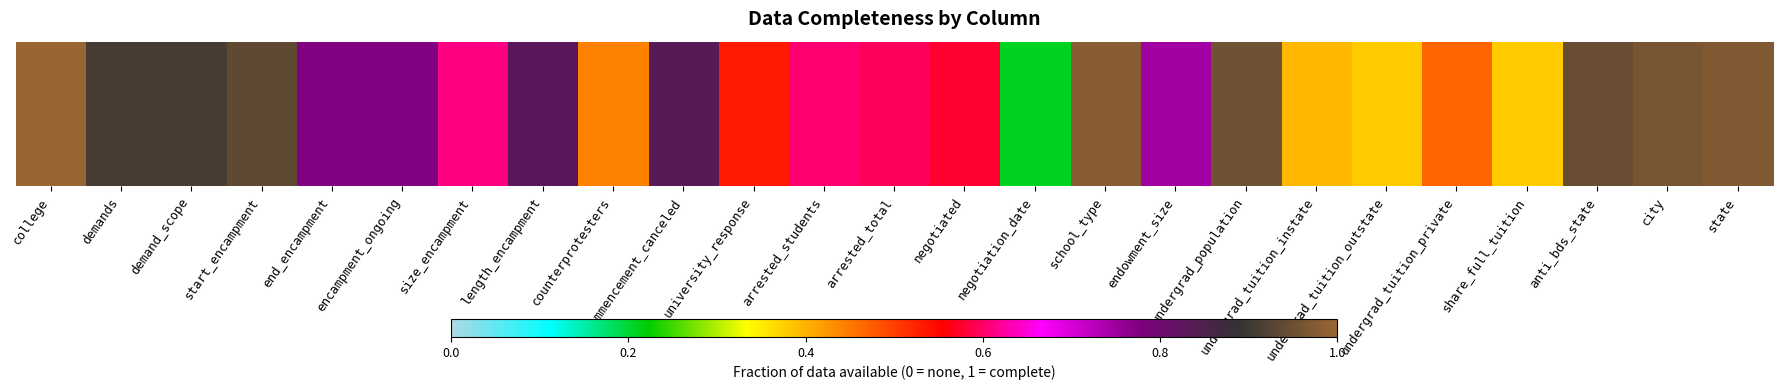

What is the average value?

0.7